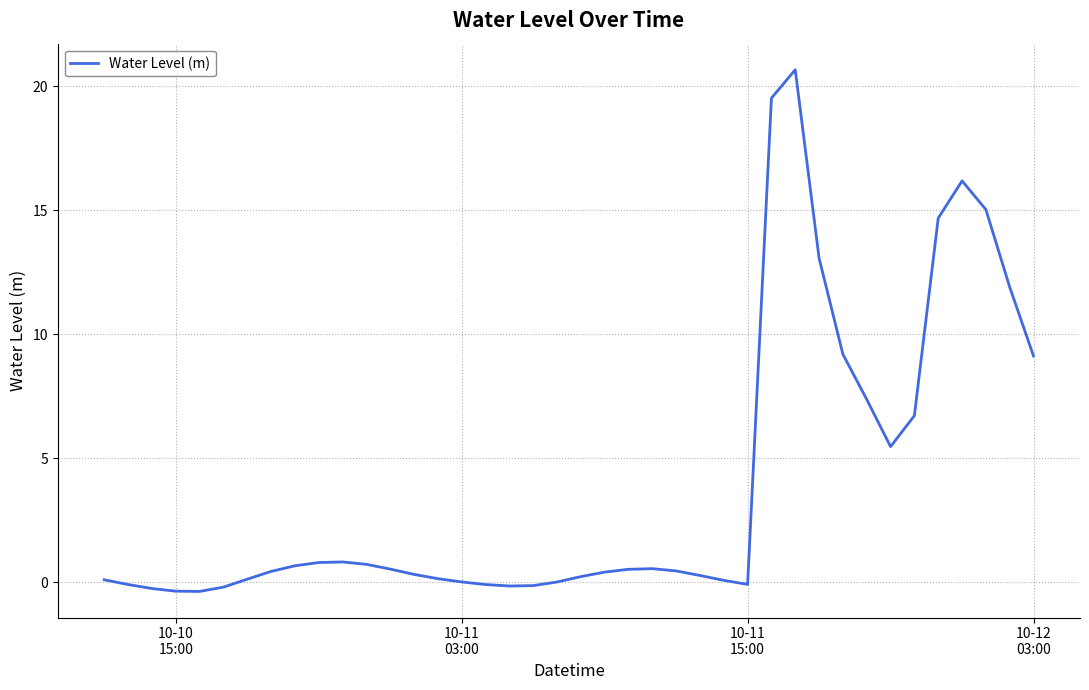

What is the greatest value displayed?

20.7